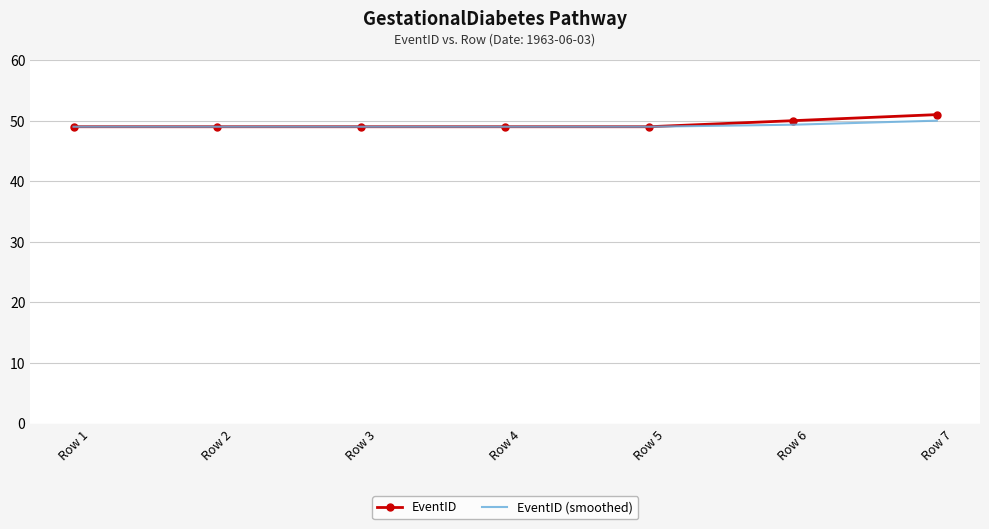

What is the total value across all series at Row 6?

99.3